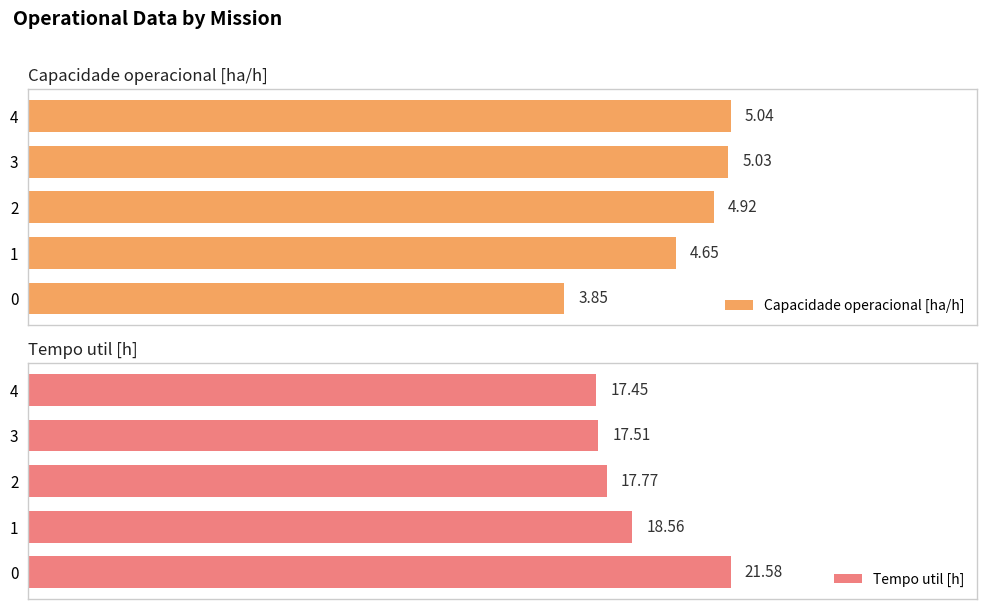

Which has a higher value, 0 or 4?

4